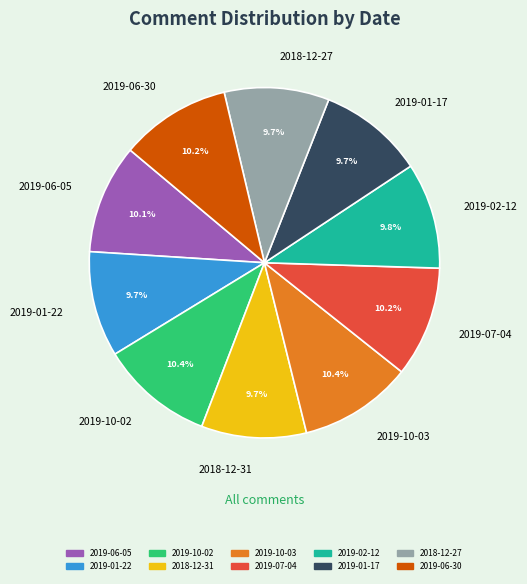

Is 2019-06-05 the majority of the pie?

No